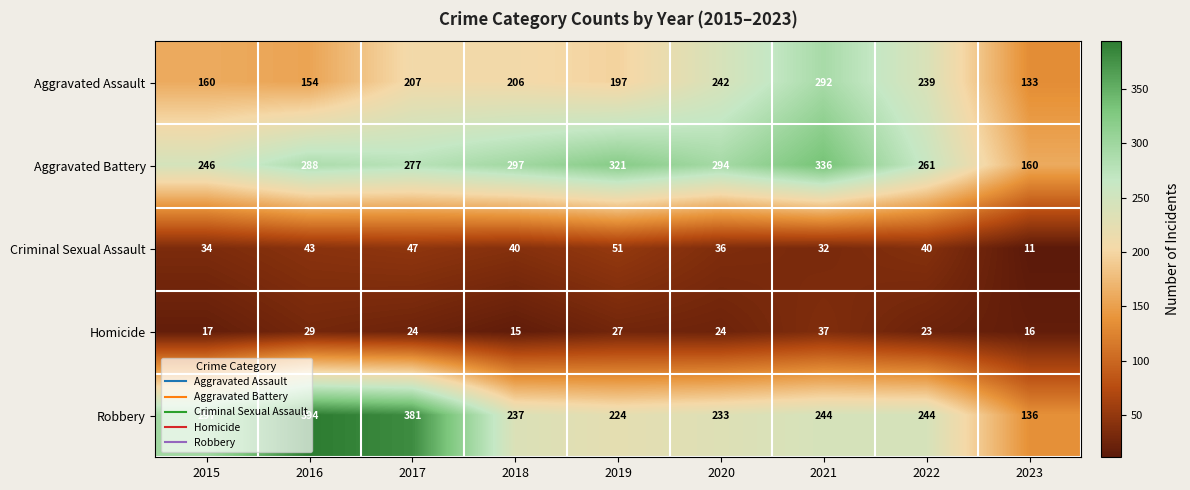

Between 2021 and 2023, which series saw the biggest shift?

Aggravated Battery